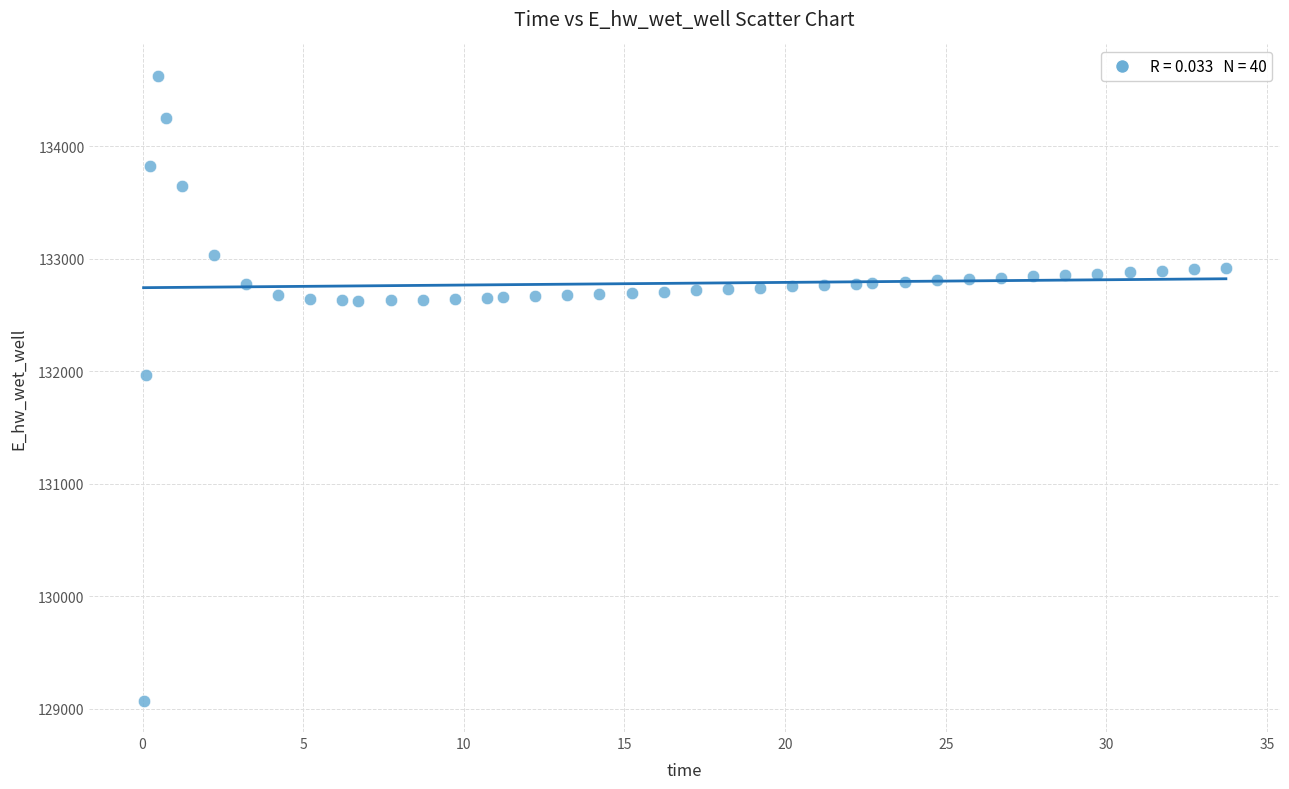

What Y value in the scatter plot is closest to 131847?

131968.9